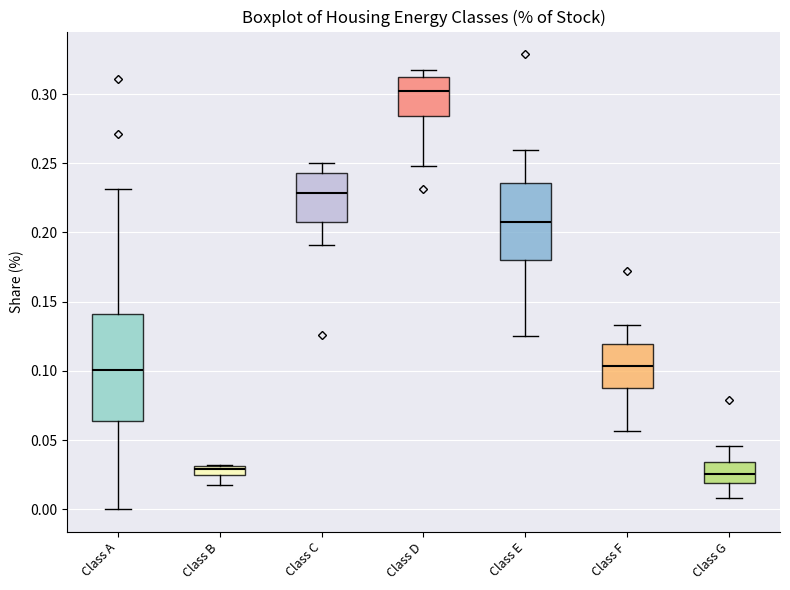

Where does the lower whisker of the box for Class B end on the y-axis? The values are not printed on the chart, so give them approximately, as read against the axis.

0.020